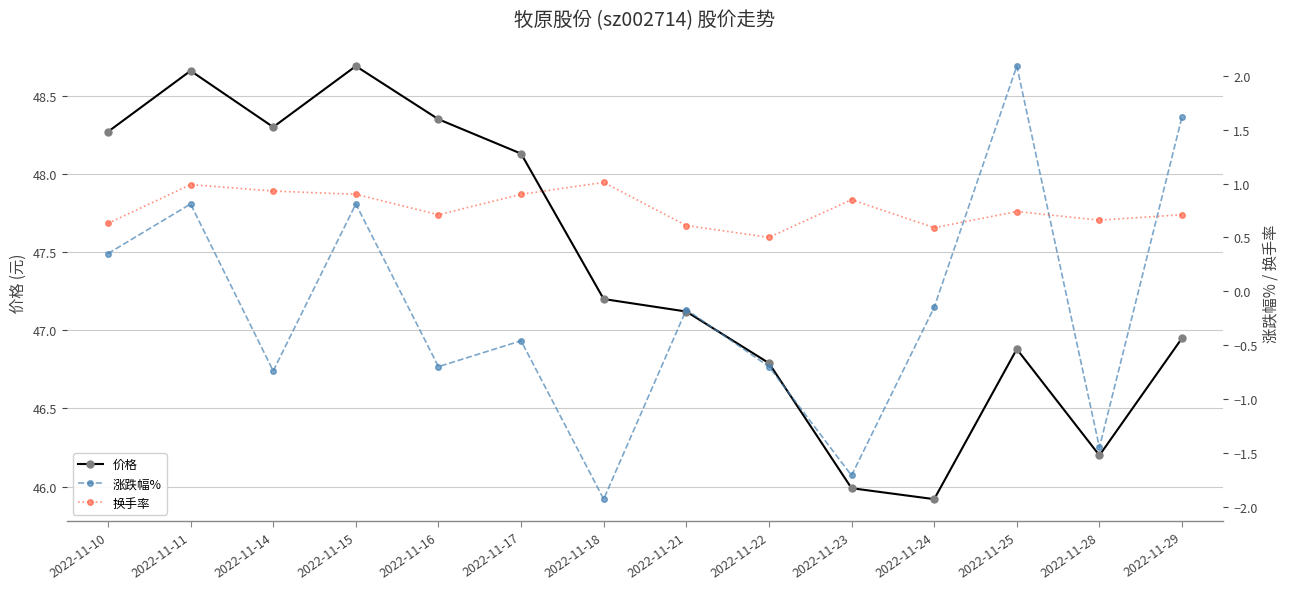

What is the sum of the 涨跌幅% values at 2022-11-23 and 2022-11-24?

-1.9